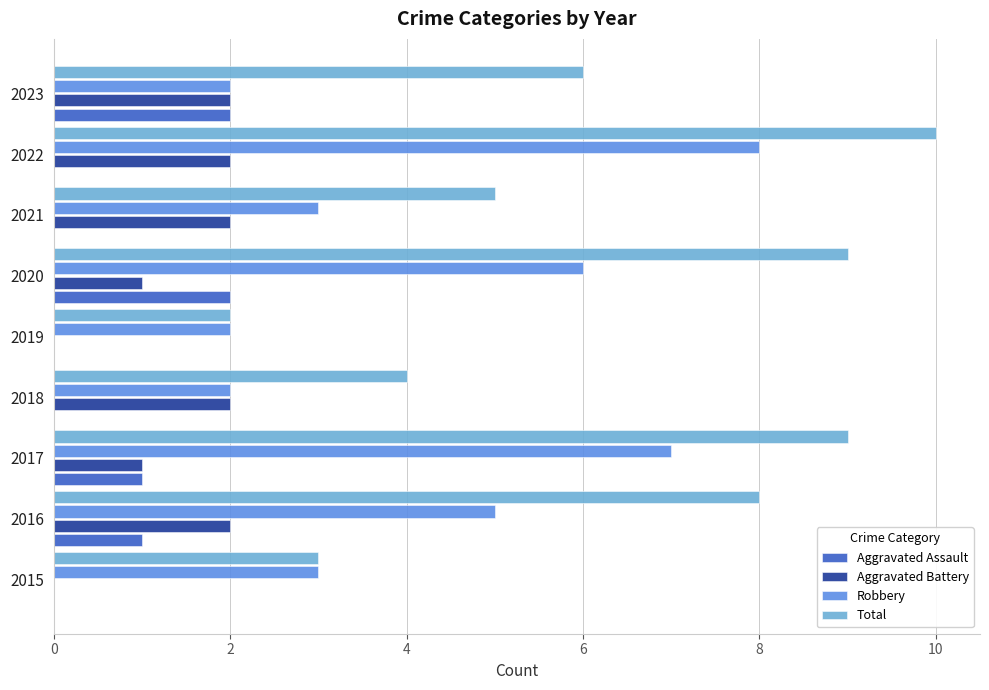

At which label does Robbery reach its peak?

2022